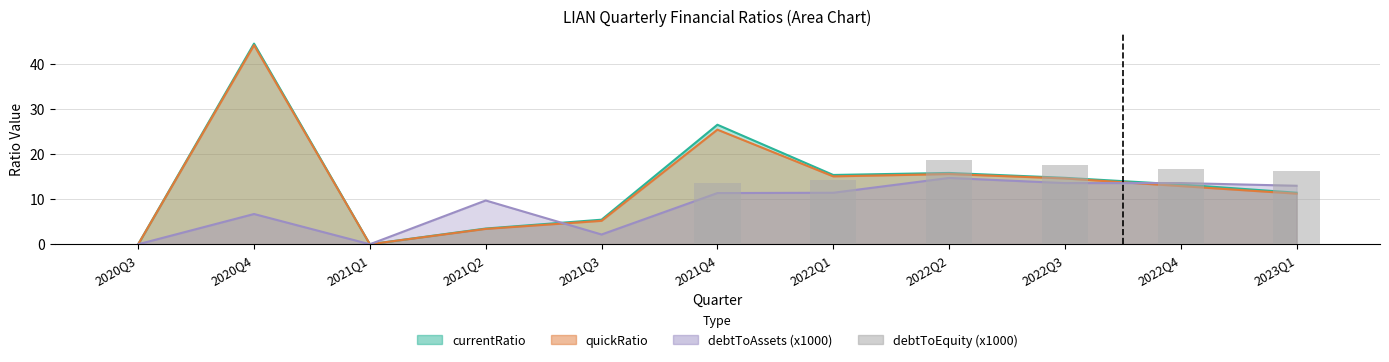

Where does the data first go above 13?

2021Q4